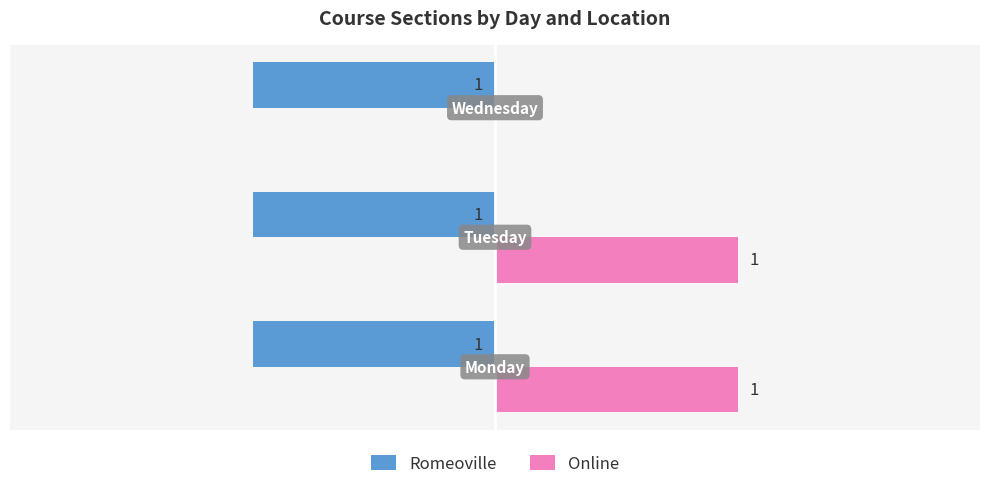

Which series has the largest range (max minus min)?

Online